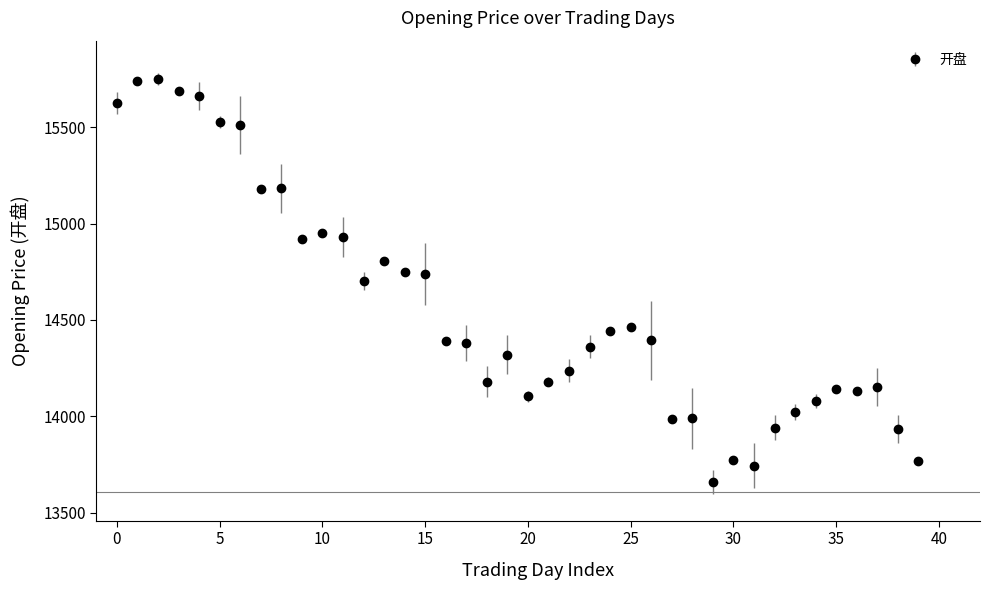

What is the smallest value displayed?

13657.5